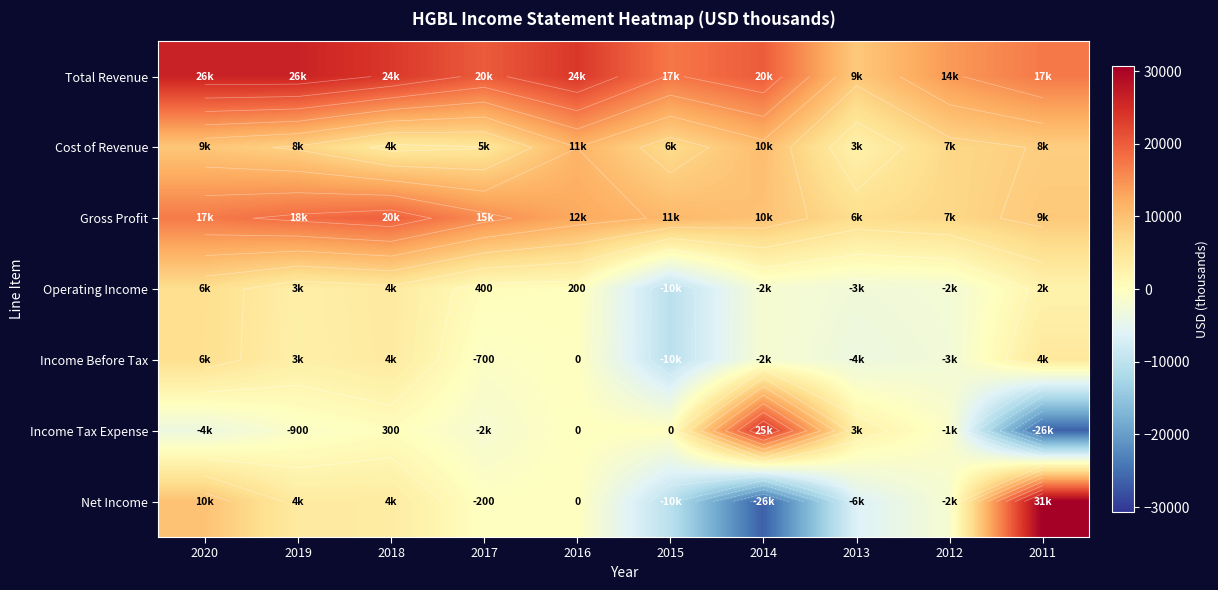

How many data points in Income Before Tax are above 0?

4